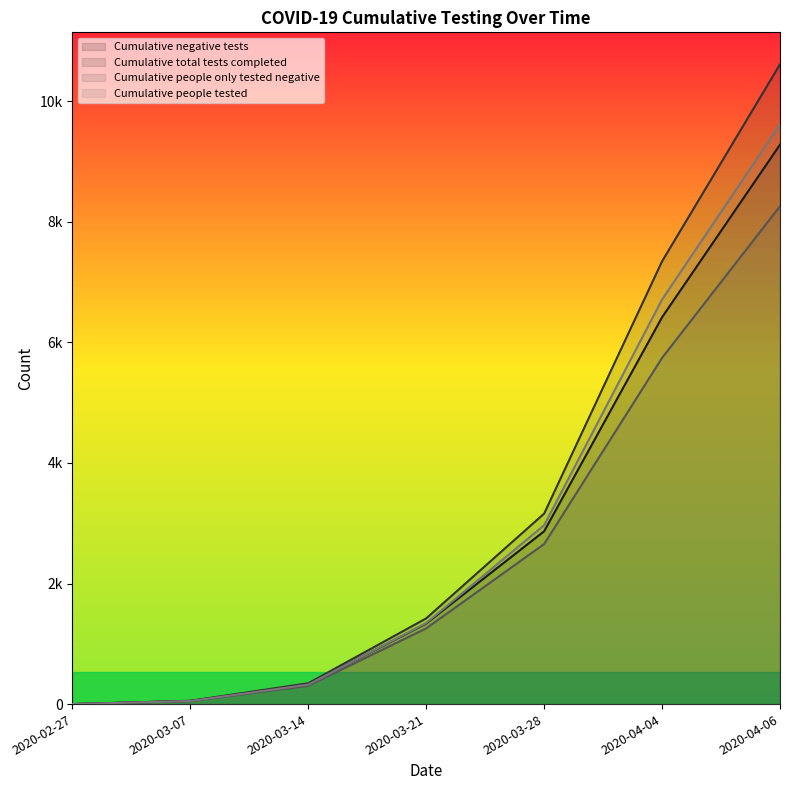

List the series in order of their overall mean, highest first.

Cumulative total tests completed, Cumulative people tested, Cumulative negative tests, Cumulative people only tested negative